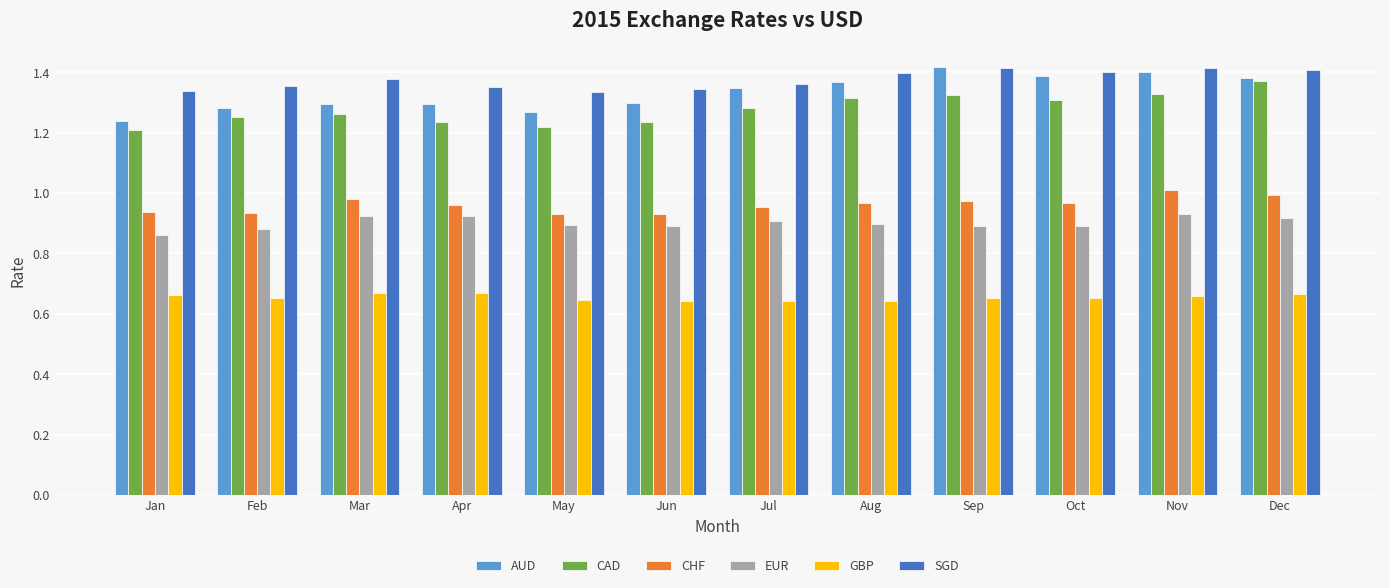

The SGD series shows 1.4 at Dec. True or false?

True